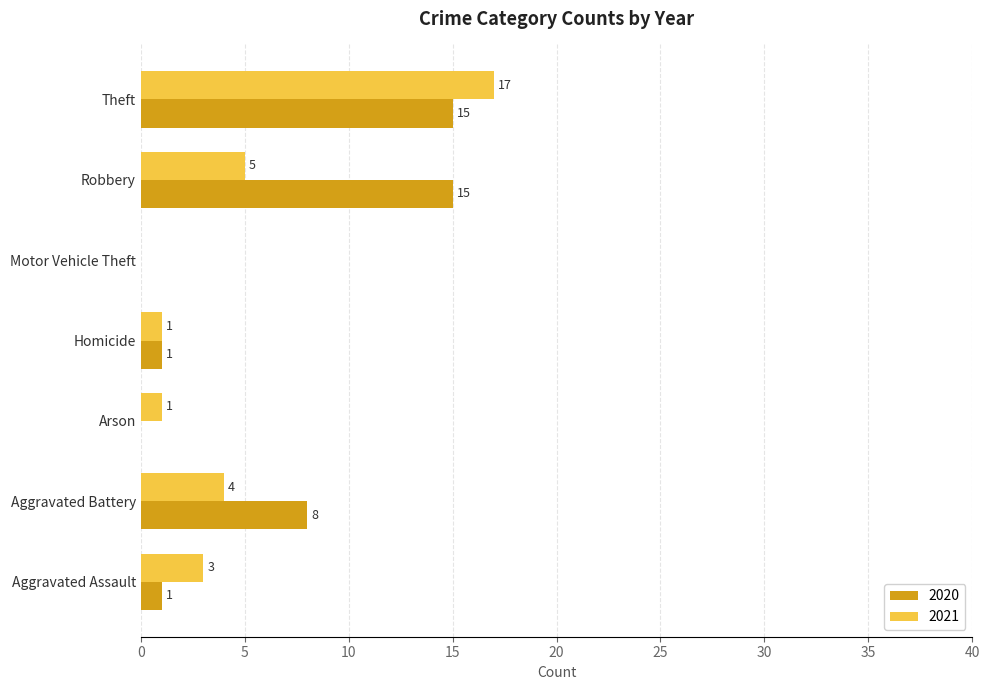

True or false: 2021 has a value of 30 at Theft.

False